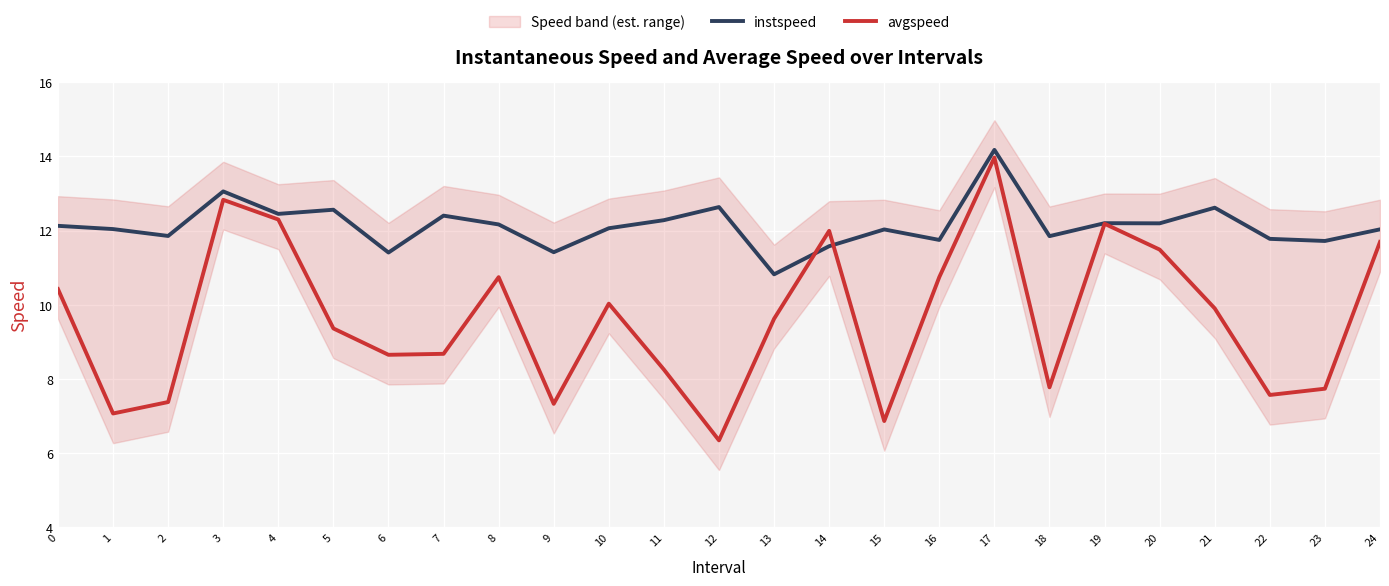

Reading left to right, list all the values displayed in this chart.

instspeed: 12.1	12.0	11.9	13.1	12.4	12.6	11.4	12.4	12.2	11.4	12.1	12.3	12.6	10.8	11.6	12.0	11.7	14.2	11.8	12.2	12.2	12.6	11.8	11.7	12.0
avgspeed: 10.4	7.1	7.4	12.8	12.3	9.4	8.6	8.7	10.7	7.3	10.0	8.2	6.3	9.6	12.0	6.9	10.7	14.0	7.8	12.2	11.5	9.9	7.6	7.7	11.7